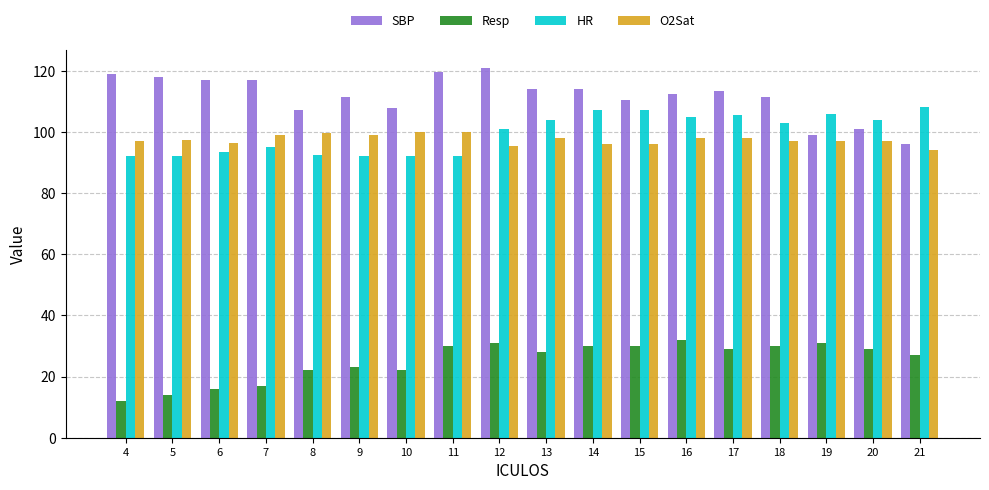

The SBP series shows 101.0 at 20. True or false?

True